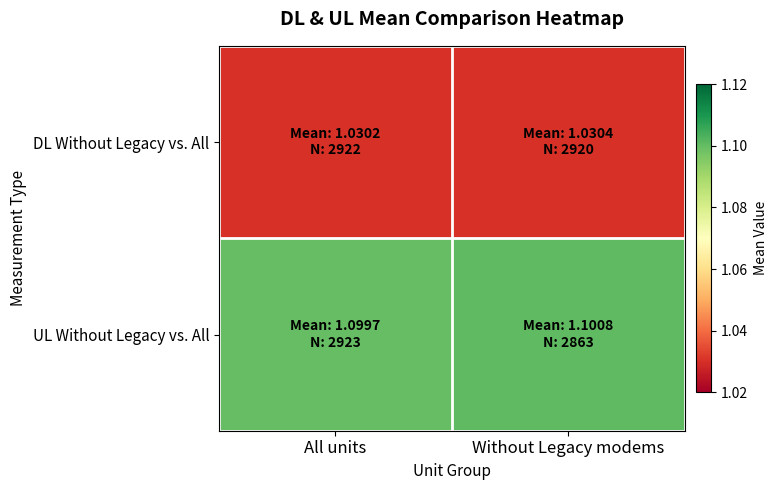

Which category has the highest value across all series?

Without Legacy modems